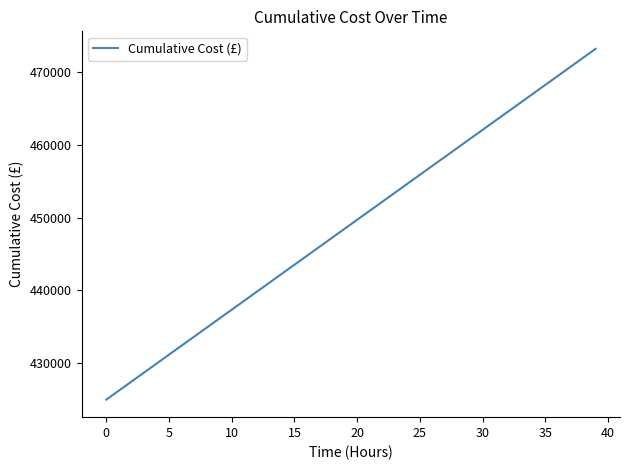

What is the difference between the maximum and second lowest values?

46942.7